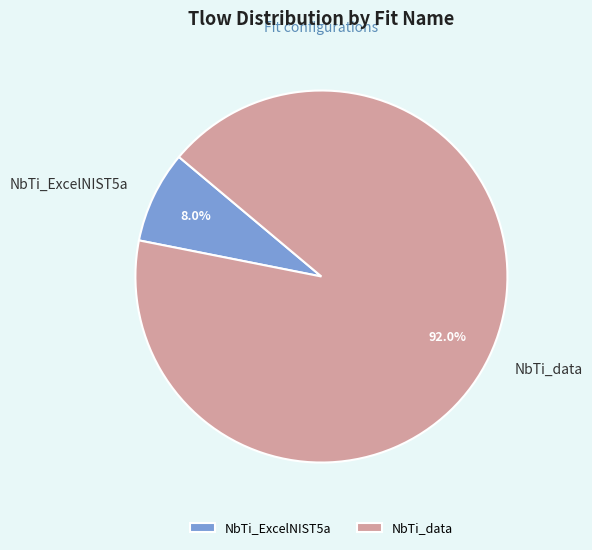

Is there a majority slice in this chart?

Yes